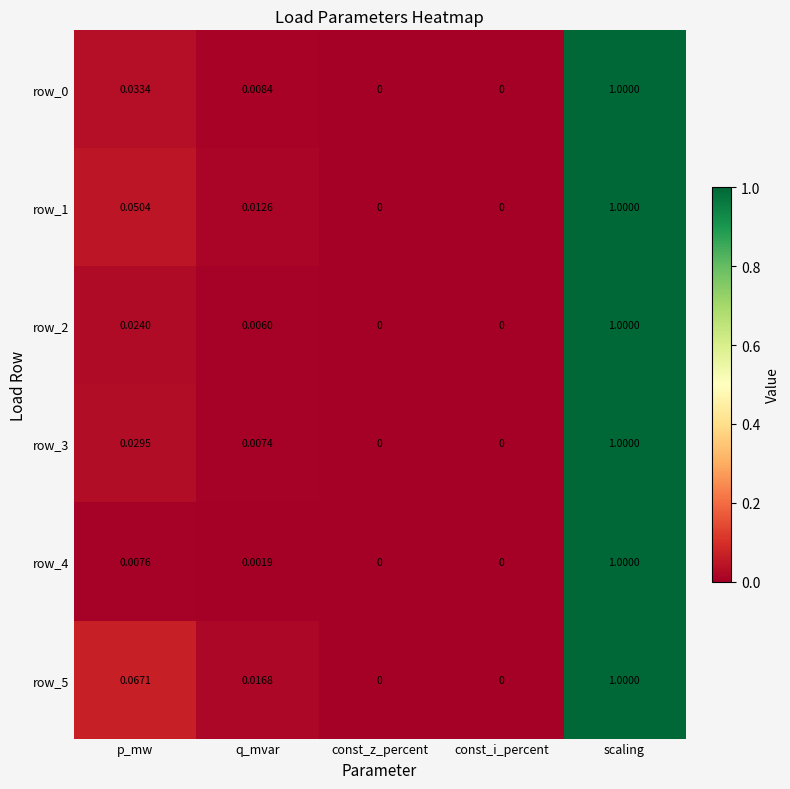

Between p_mw and q_mvar, which series saw the biggest shift?

row_5